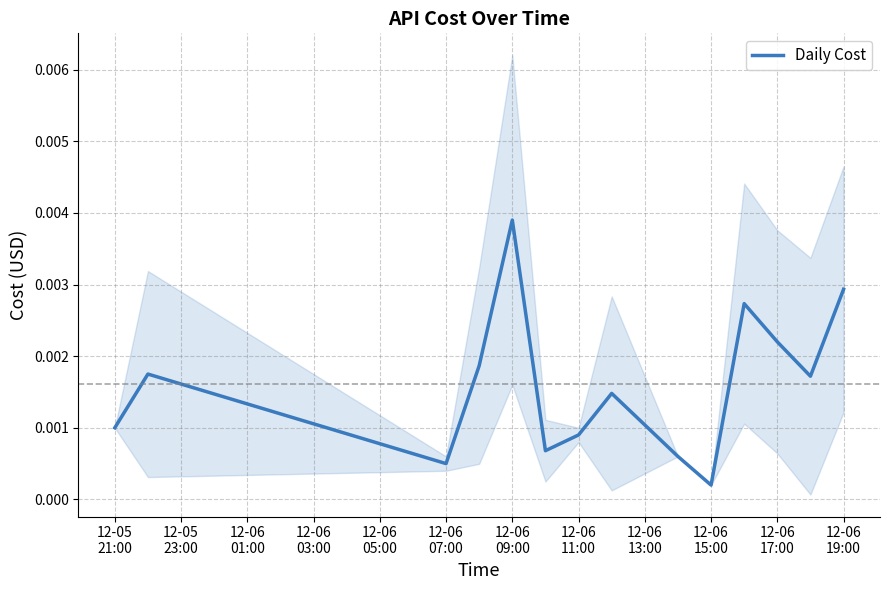

Which label corresponds to the smallest value in the chart?

12-06
15:00